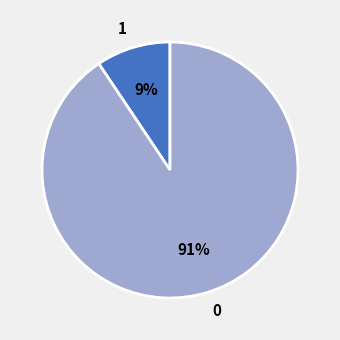

What percentage is the 1 slice, to the nearest percent?

9%